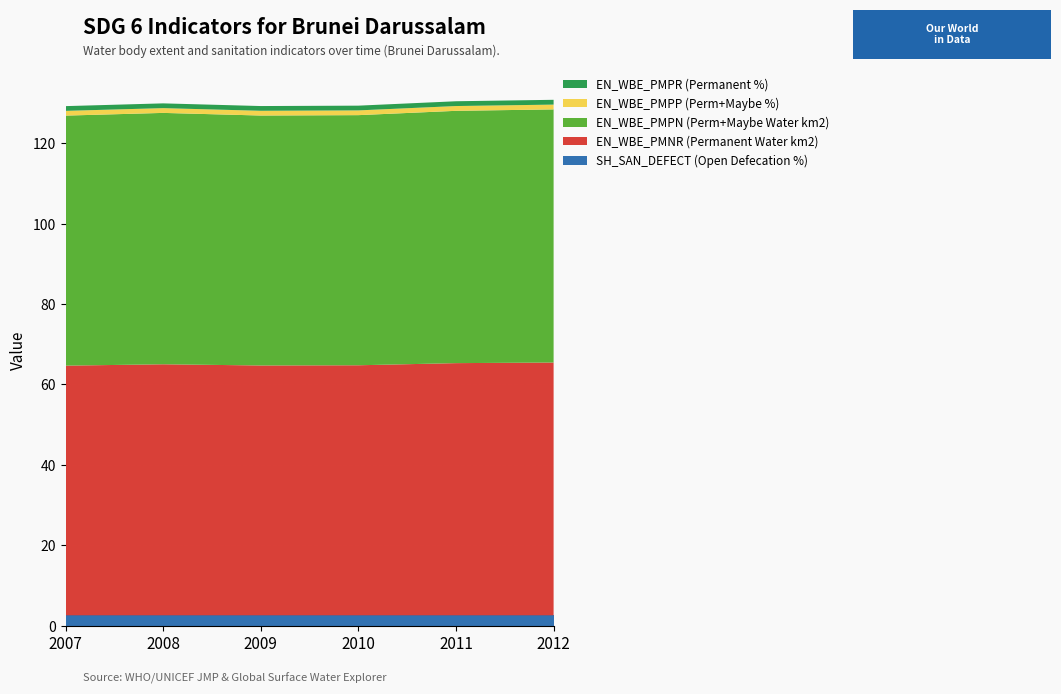

Reading left to right, extract all data points from this chart.

SH_SAN_DEFECT (Open Defecation %): 2007=2.6	2008=2.6	2009=2.6	2010=2.6	2011=2.6	2012=2.6
EN_WBE_PMNR (Permanent Water km2): 2007=62.1	2008=62.4	2009=62.1	2010=62.2	2011=62.7	2012=62.9
EN_WBE_PMPN (Perm+Maybe Water km2): 2007=62.2	2008=62.5	2009=62.1	2010=62.2	2011=62.7	2012=62.9
EN_WBE_PMPP (Perm+Maybe %): 2007=1.2	2008=1.2	2009=1.2	2010=1.2	2011=1.2	2012=1.2
EN_WBE_PMPR (Permanent %): 2007=1.2	2008=1.2	2009=1.2	2010=1.2	2011=1.2	2012=1.2